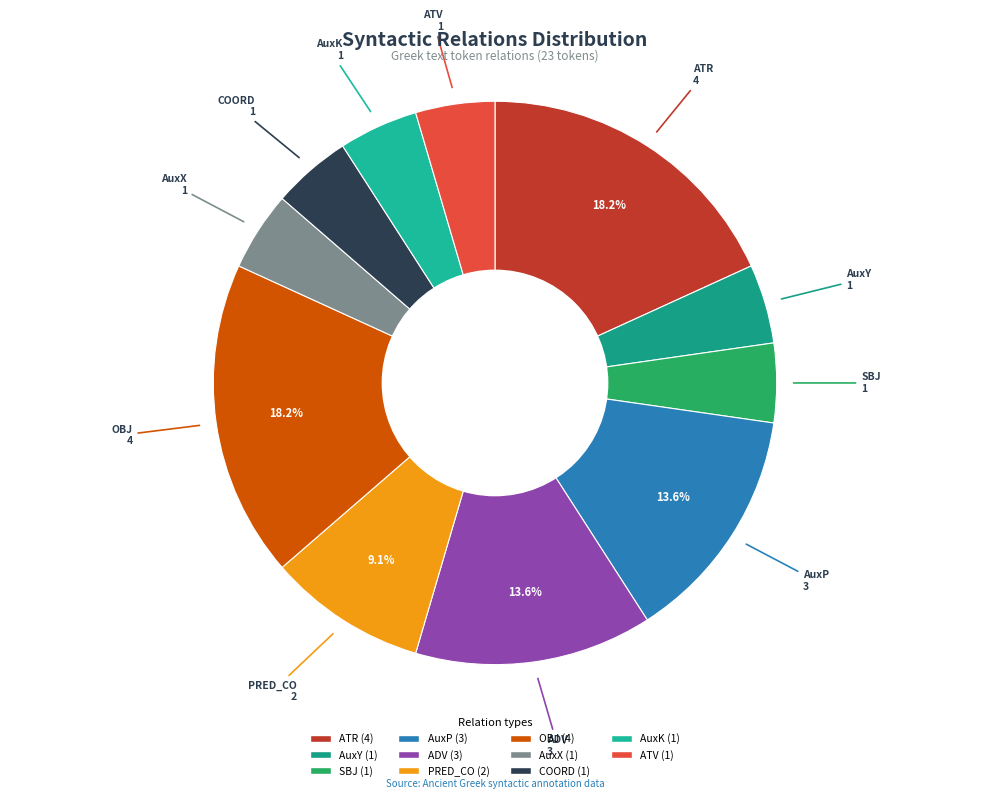

Does any single category account for the majority?

No